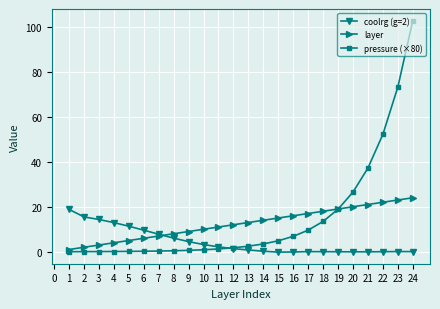

Count the number of data series in this chart.

3